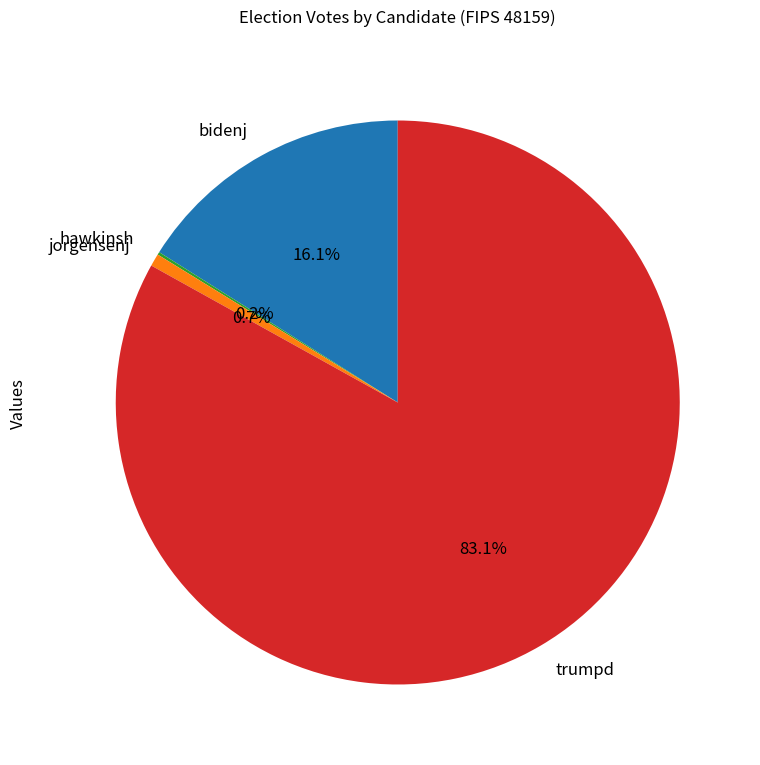

What percentage do jorgensenj and bidenj together represent?

16.8%